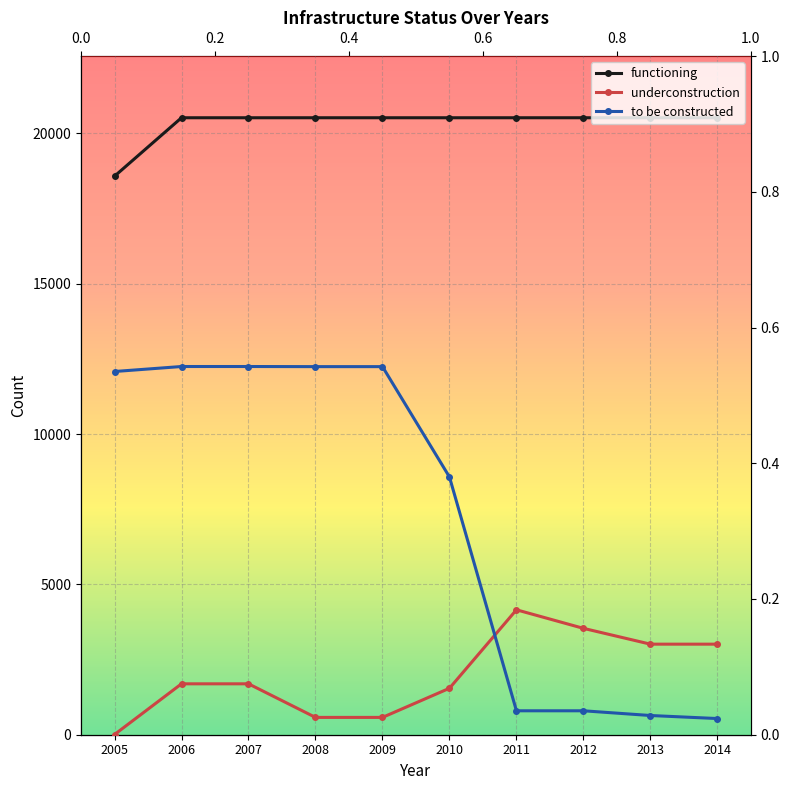

How many data points in underconstruction are less than 1693?

4